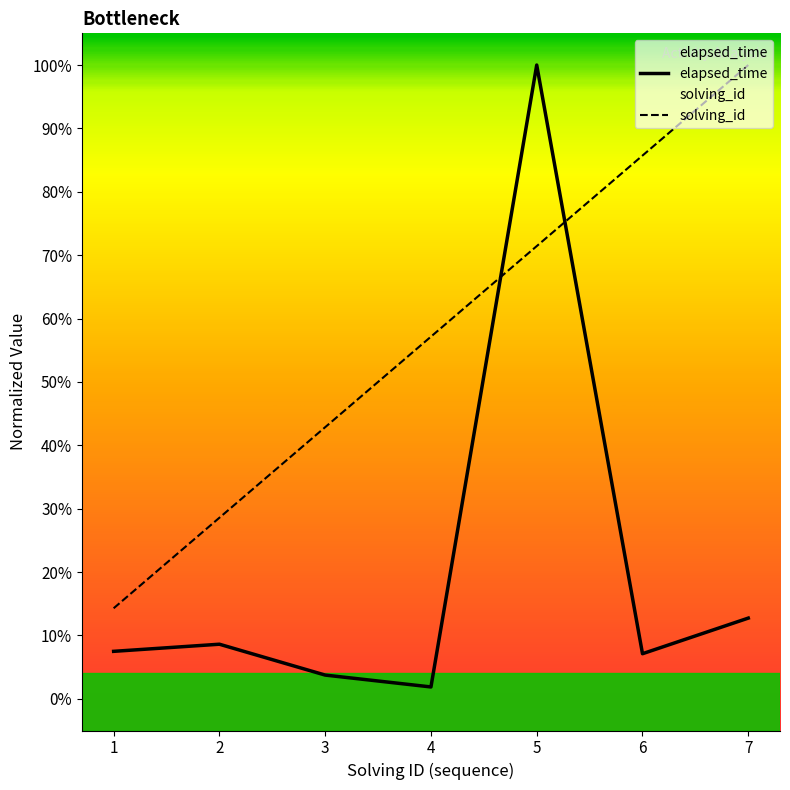

What is the difference between the maximum and minimum values in the solving_id series?

85.7